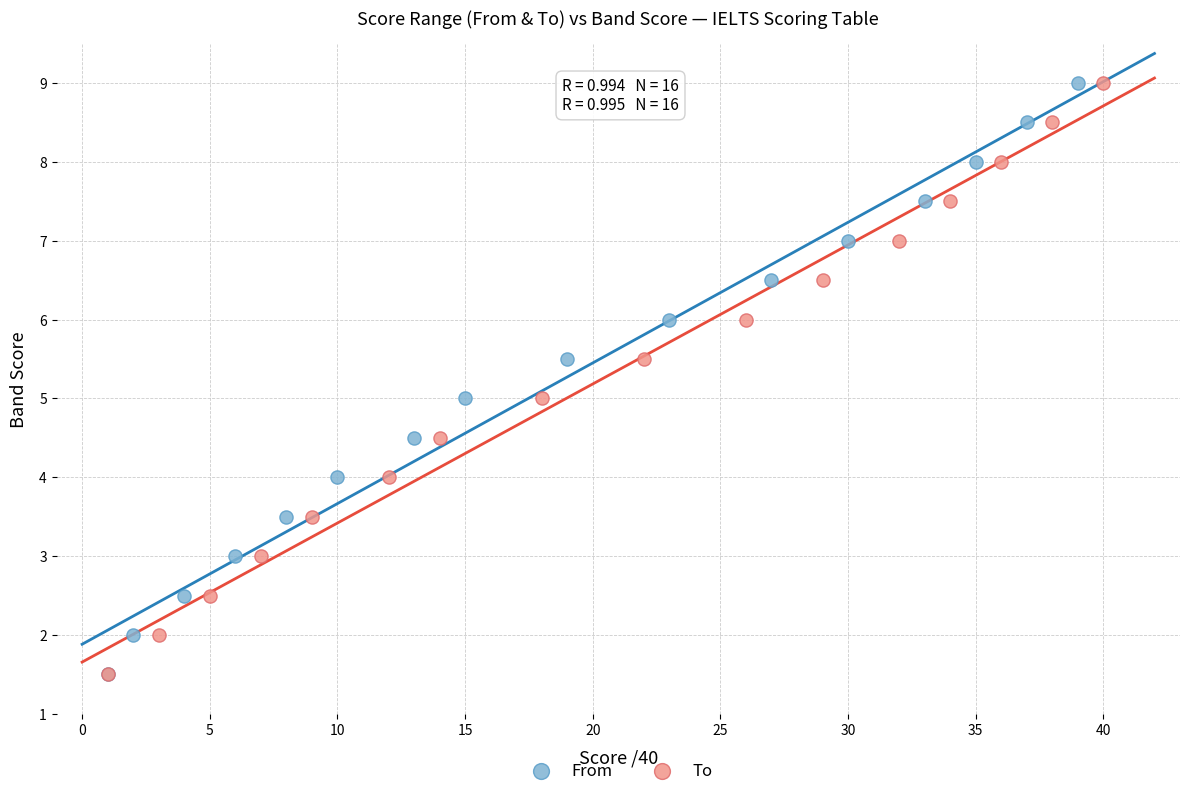

What are all the series names shown in the legend?

From, To